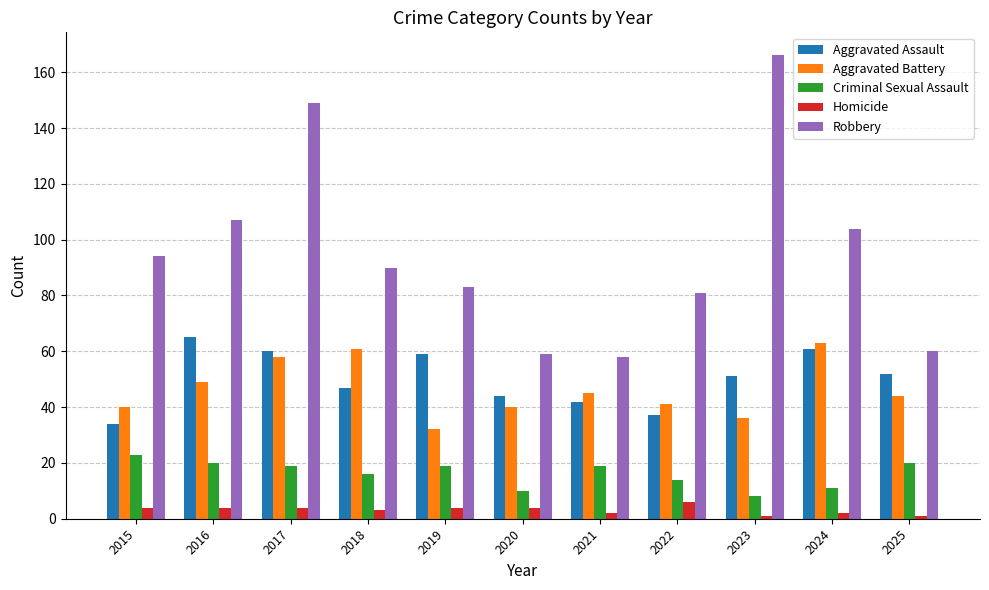

The Aggravated Battery series shows 41 at 2022. True or false?

True